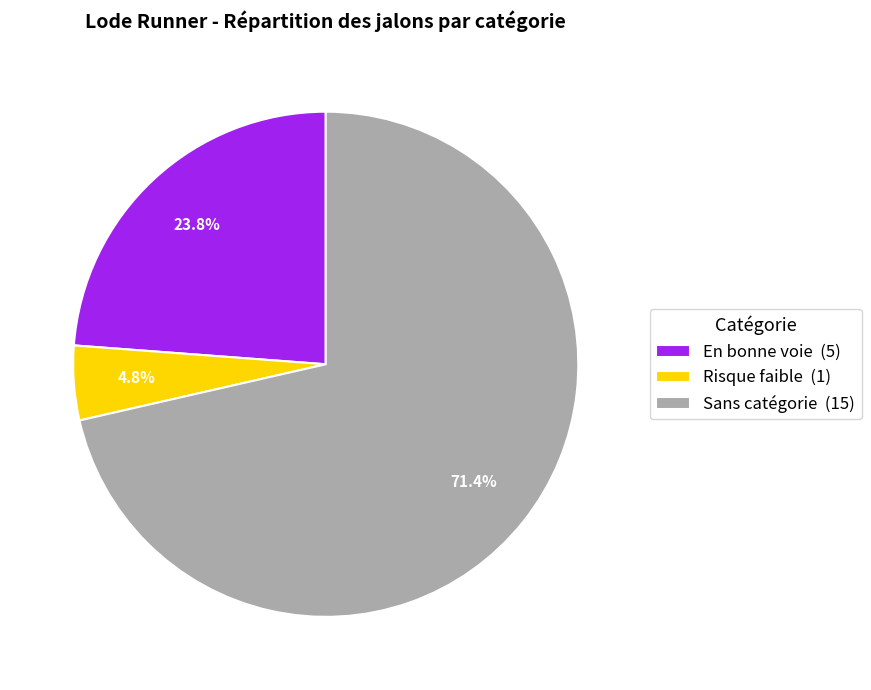

Which category has the biggest portion of the pie?

Sans catégorie (15)